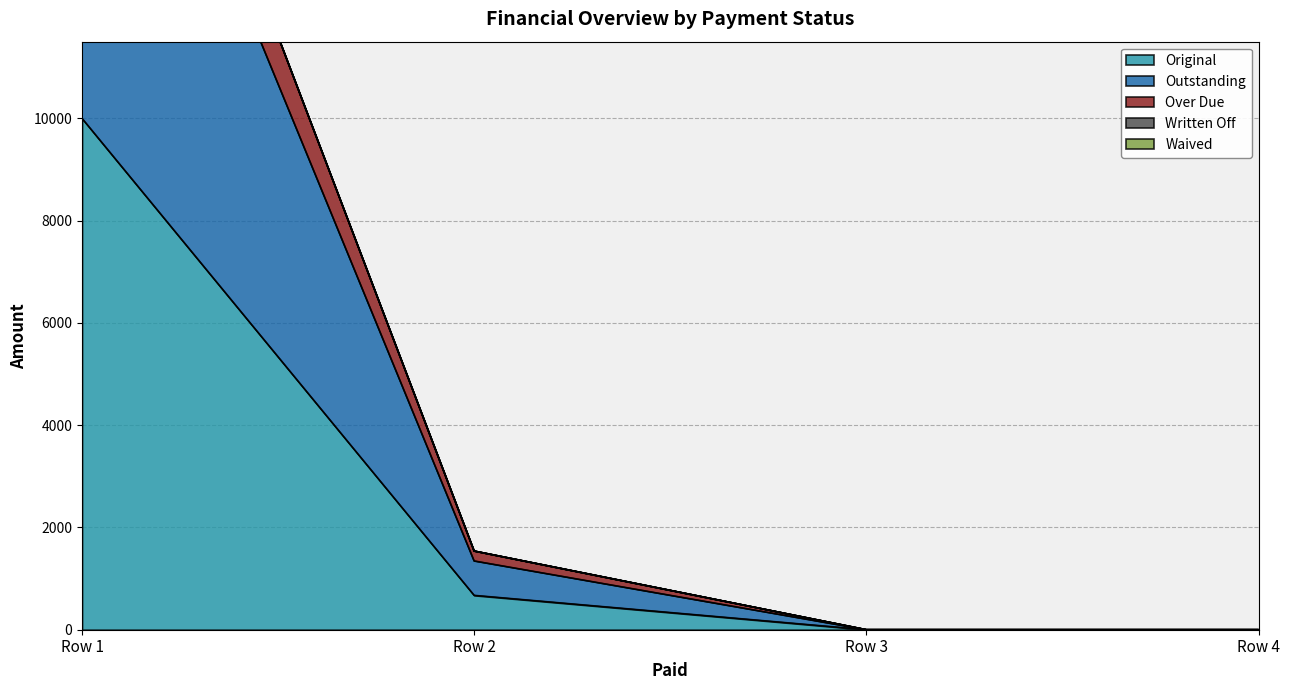

Where is Original nearest to the value 5000?

Row 2